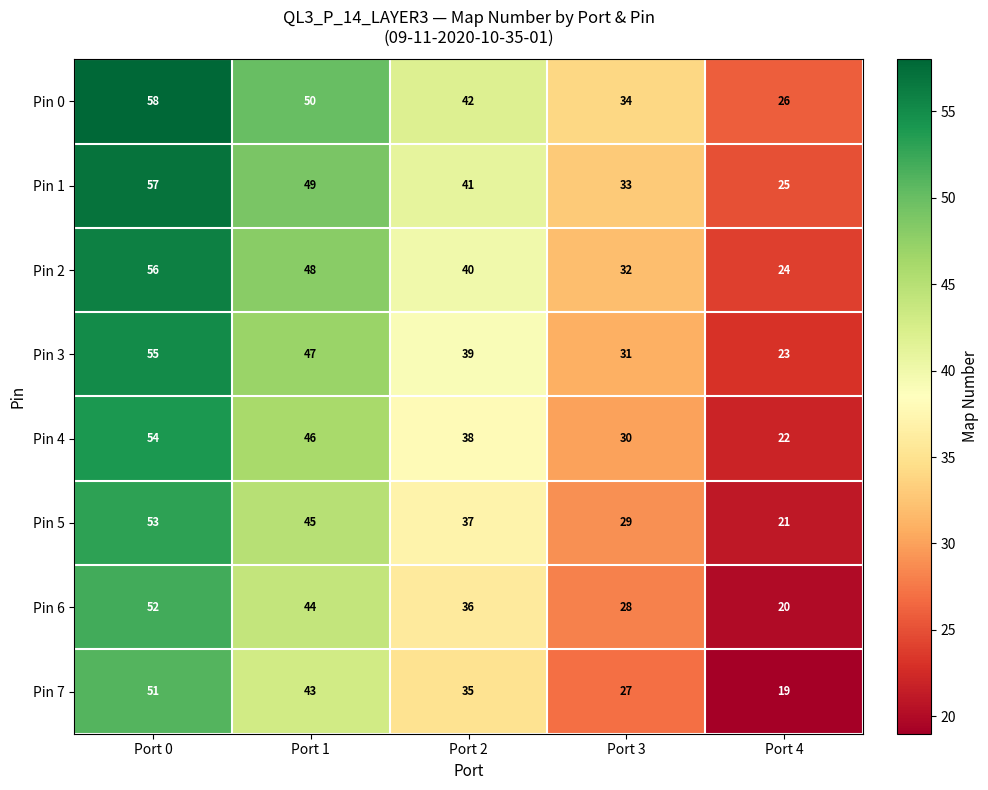

What is the difference between the highest and lowest values at Port 1?

7